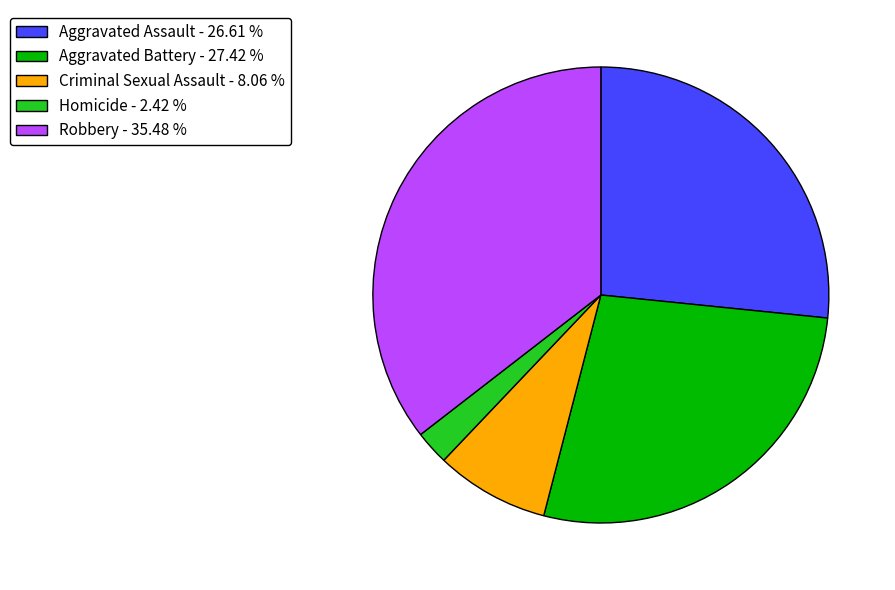

Does any single category account for the majority?

No